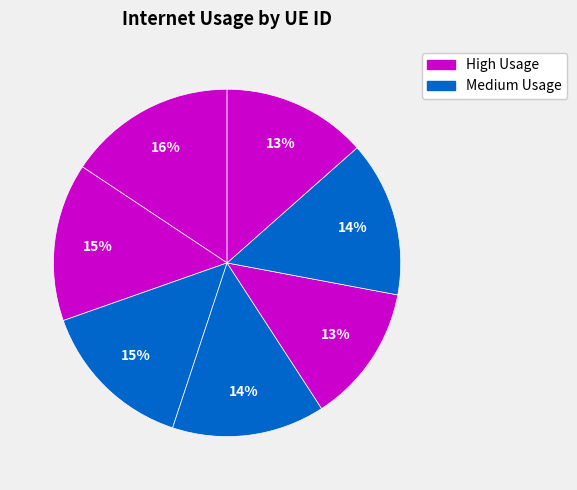

How many segments does this pie chart have?

7